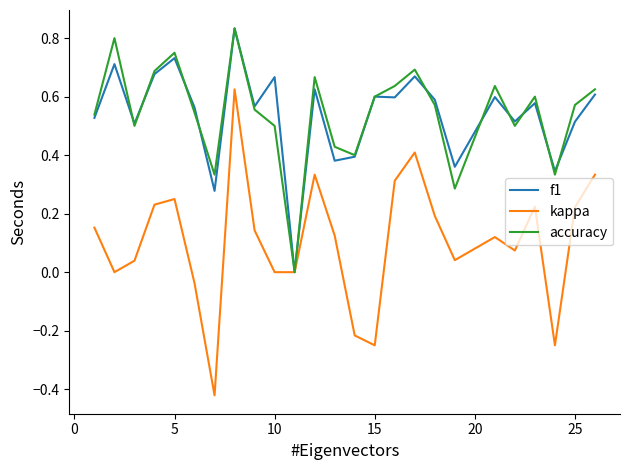

Which series has the largest range (max minus min)?

kappa